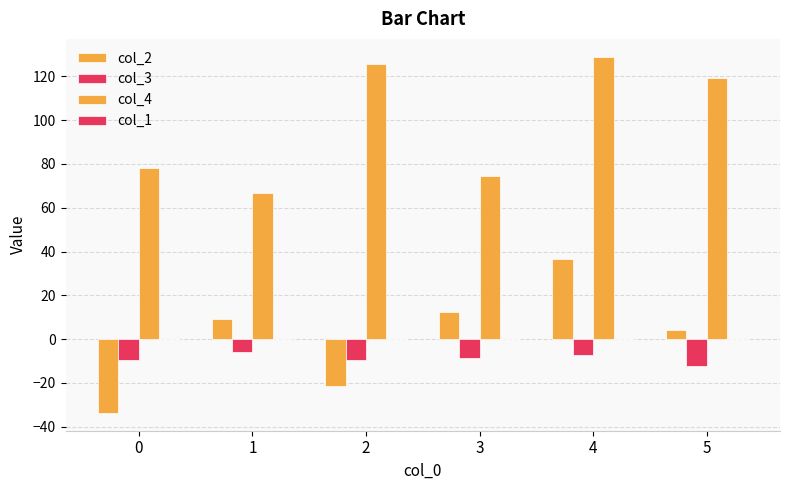

What is the average value of the col_4 series?

98.8